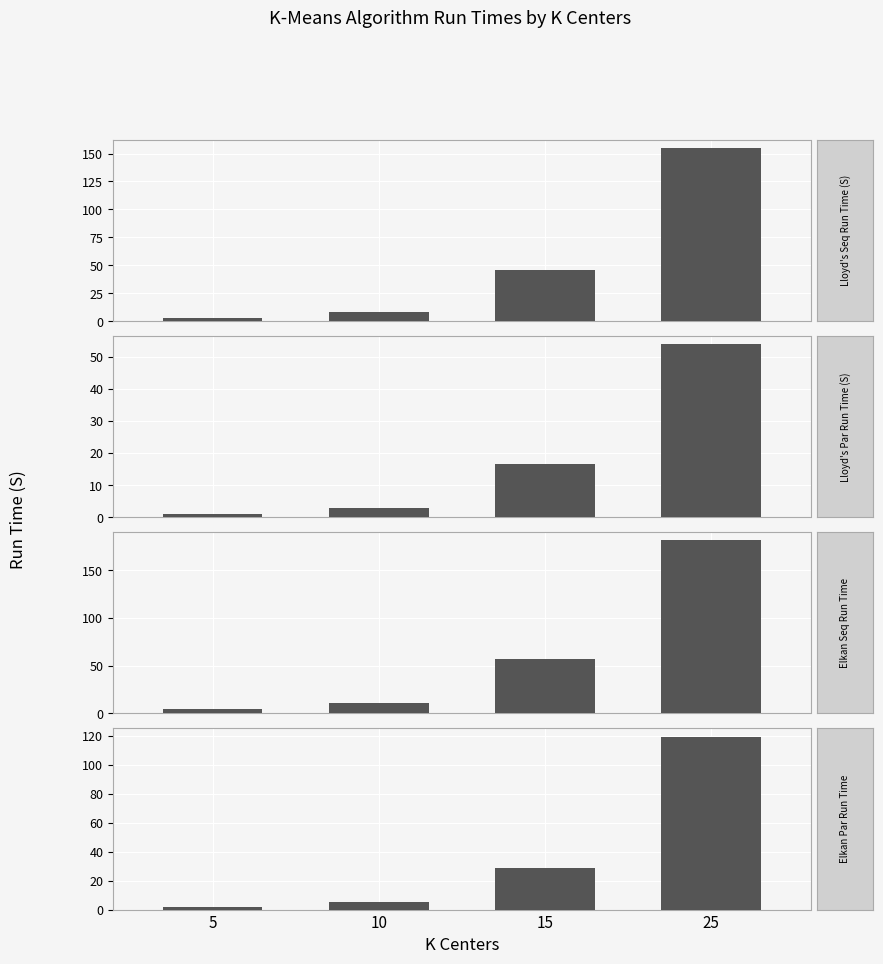

What is the maximum value shown in the chart?

181.3